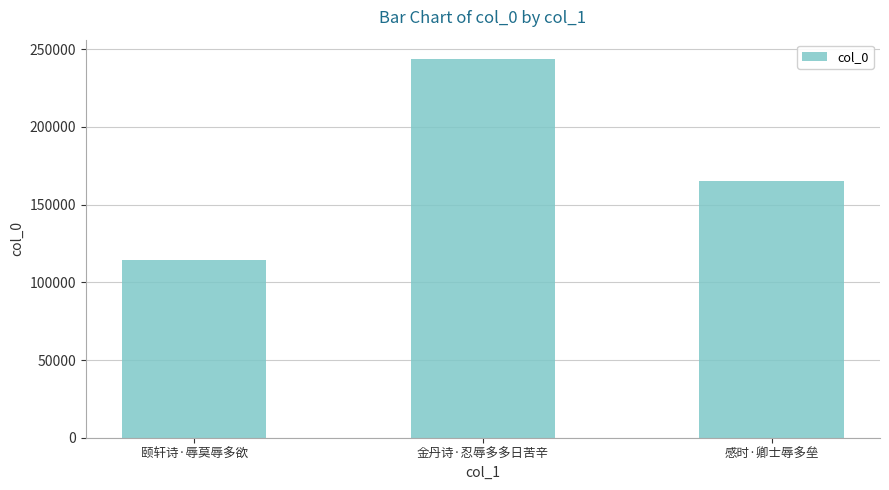

Are the bars grouped side by side (vs. stacked)?

No